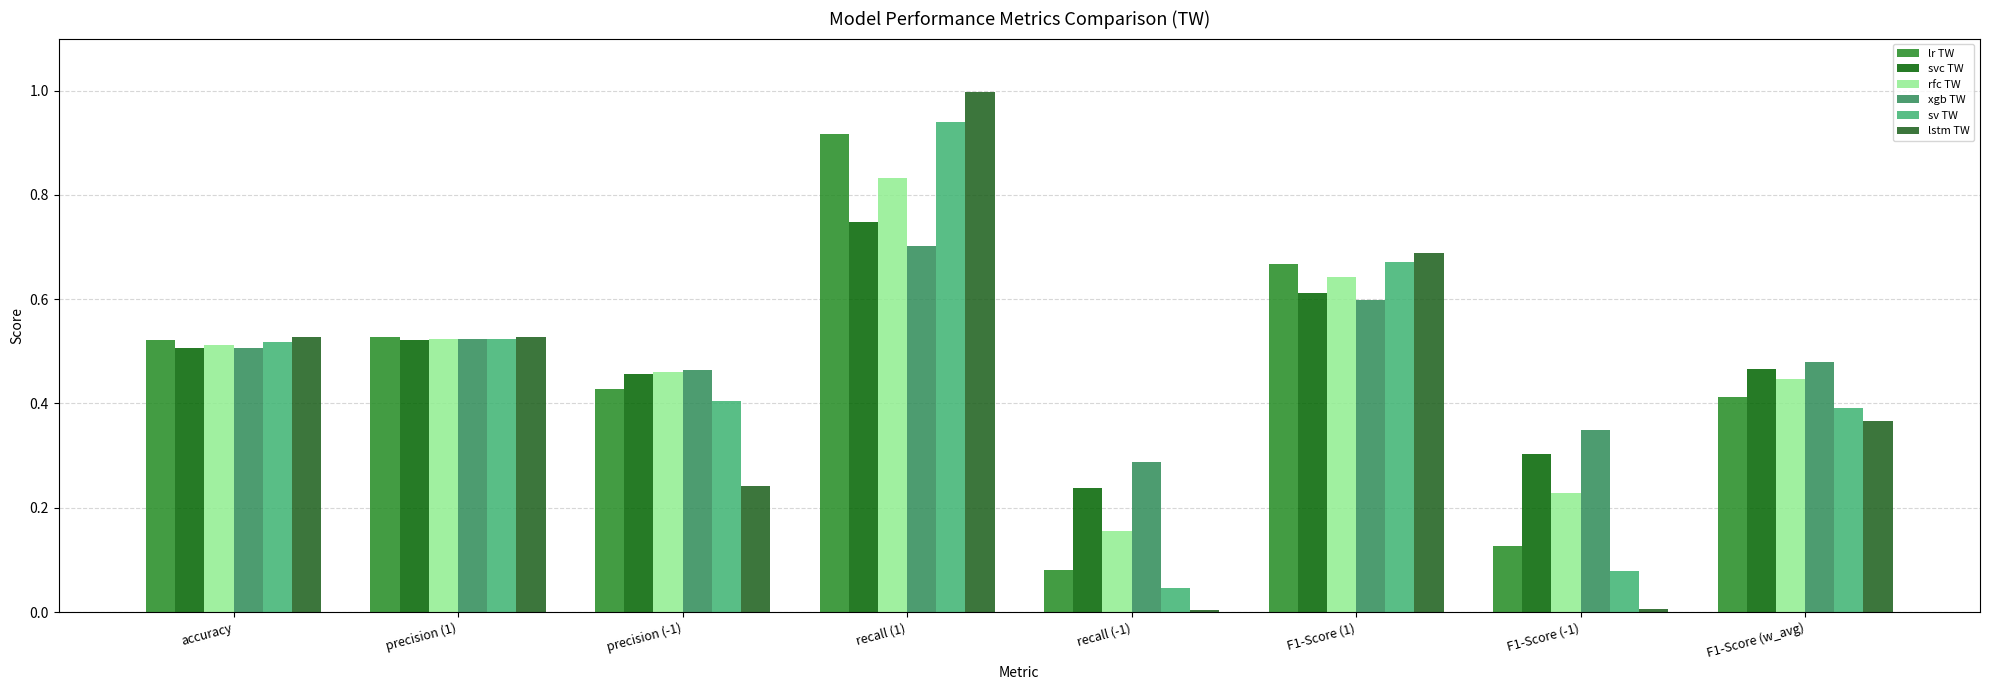

How many series are shown in this chart?

6